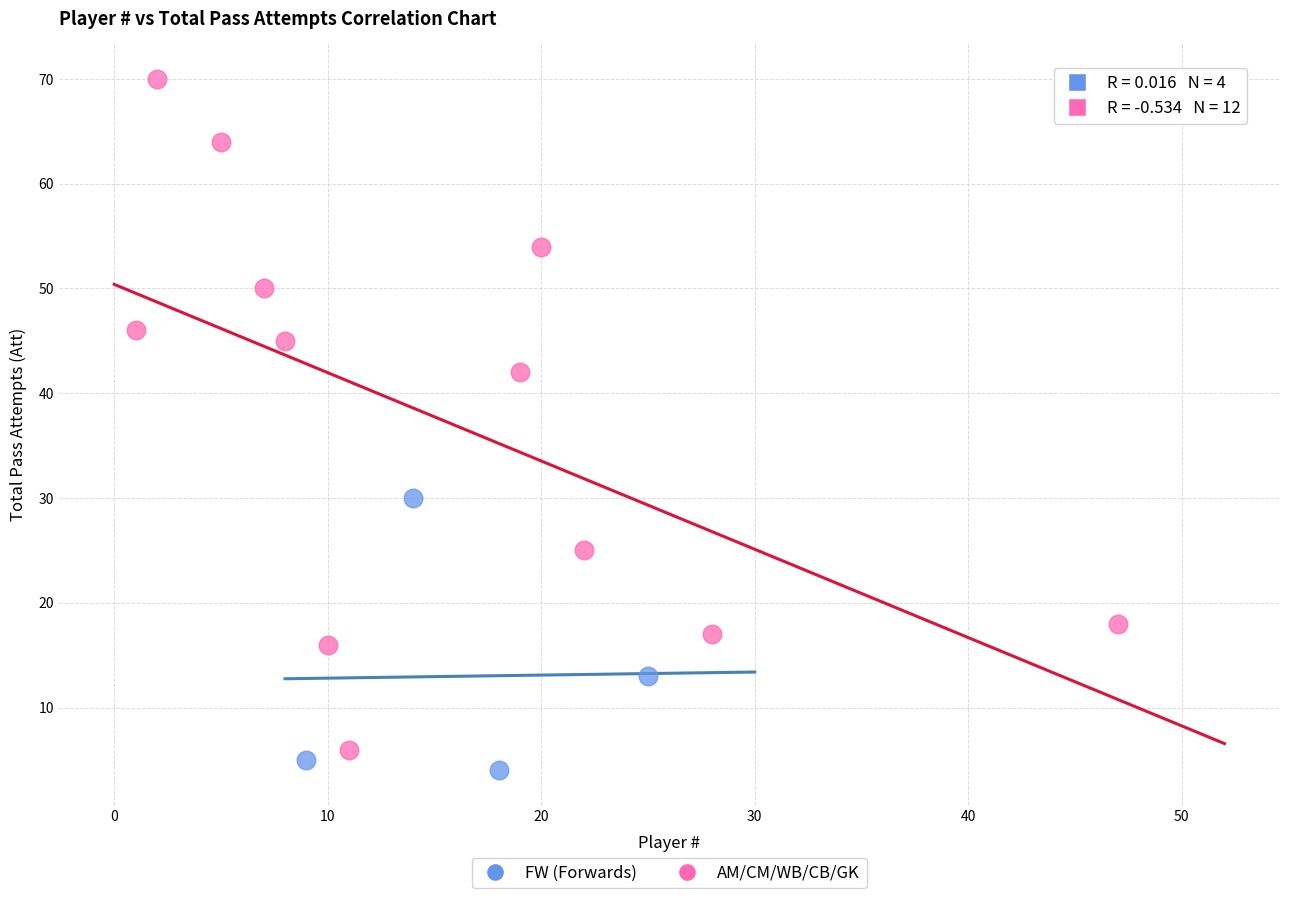

Which series has the largest Y range (max minus min)?

AM/CM/WB/CB/GK